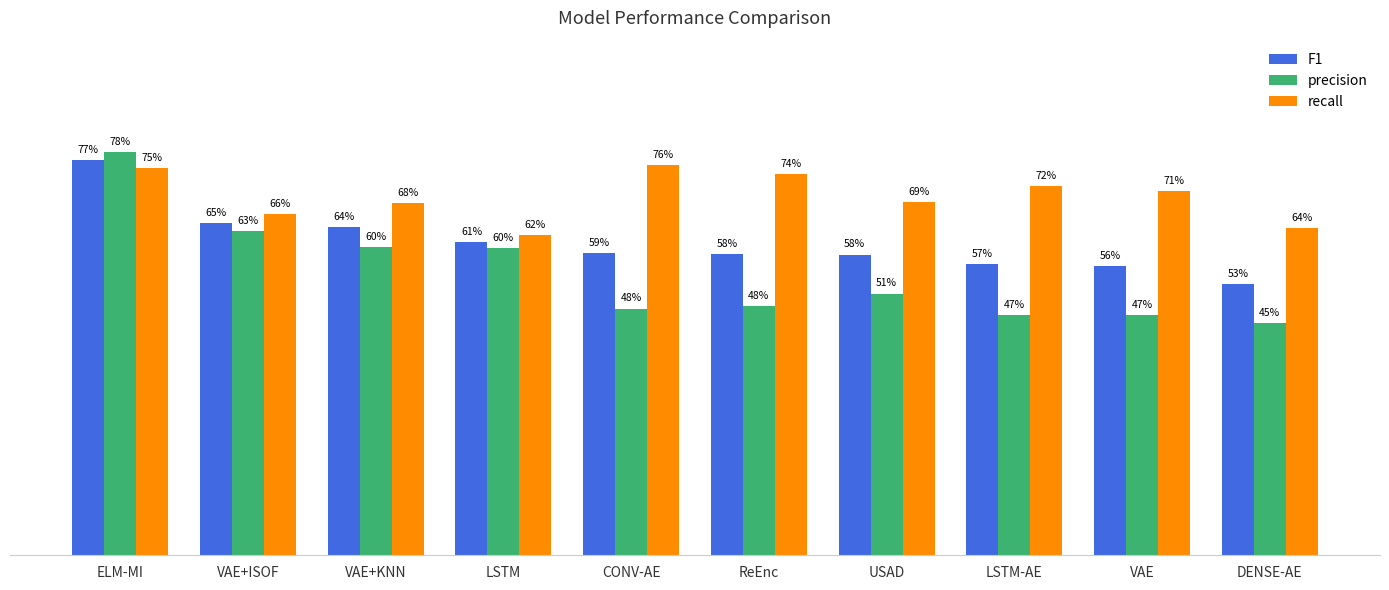

Which label corresponds to the largest value in the chart?

ELM-MI